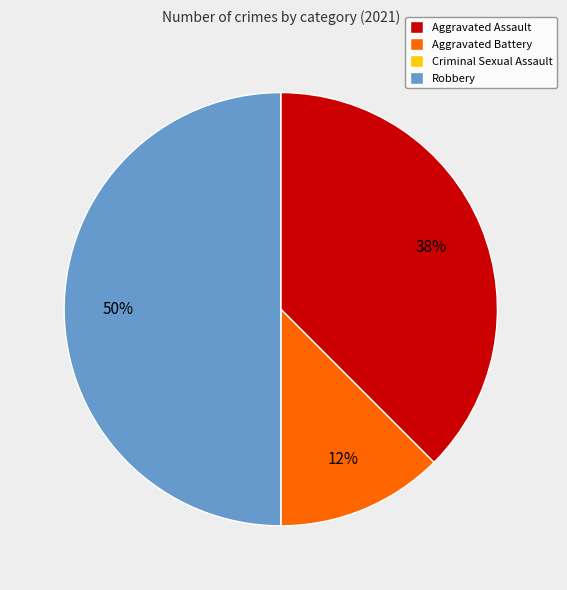

Do Robbery and Aggravated Assault together represent more than half of the pie?

Yes